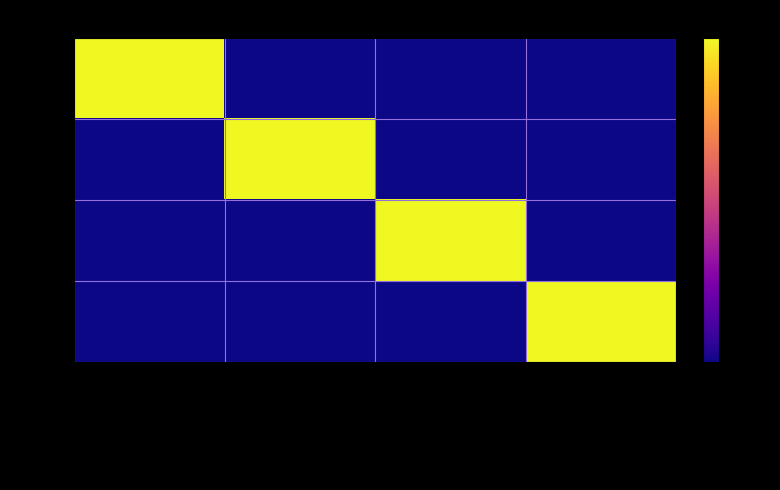

List the series in order of their peak value, lowest first.

PER, ORG, APP, CAB